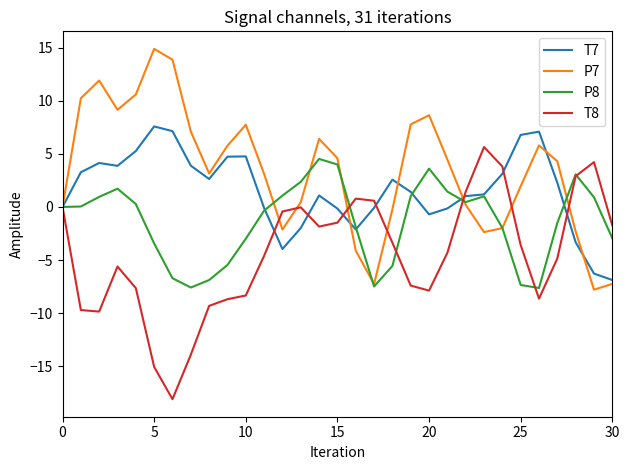

What is the highest value of the P8 series?

4.5